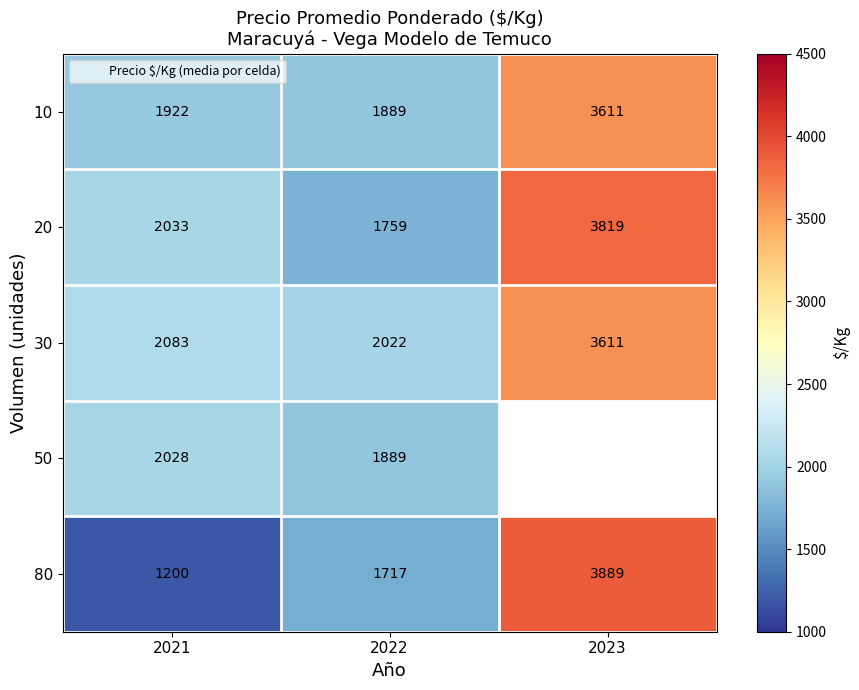

What is the total value across all series at 2022?

9276.2